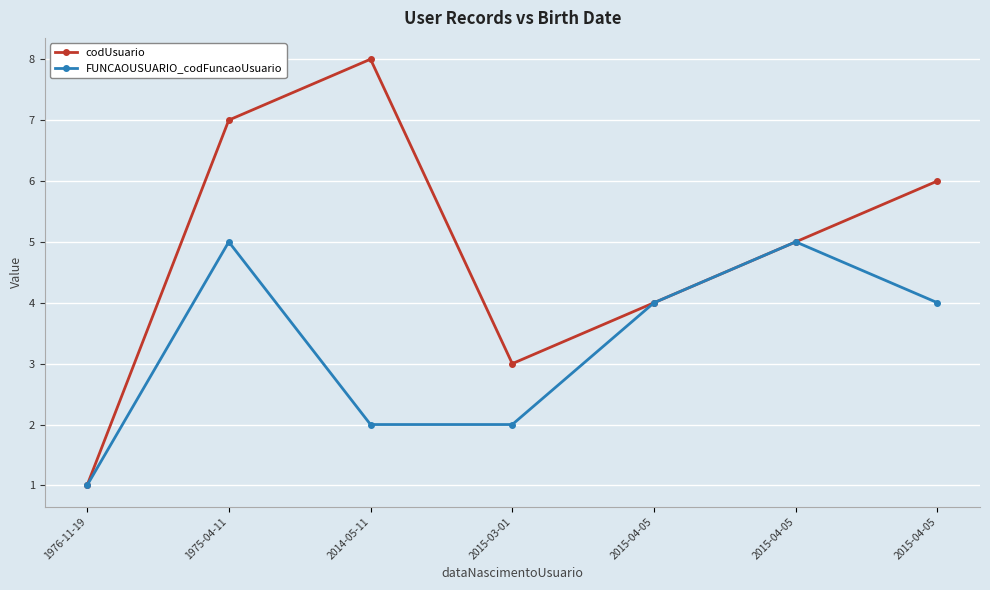

Where does the codUsuario series first go above 5?

1975-04-11